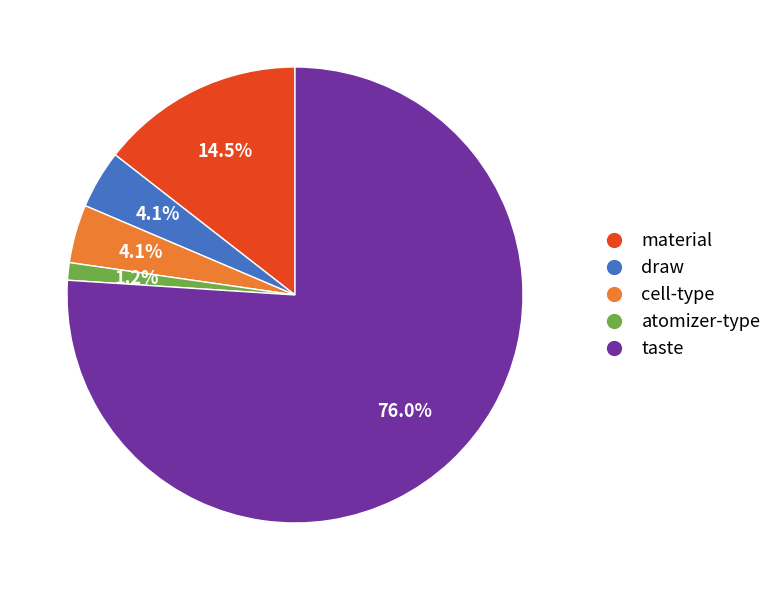

Does any single category account for the majority?

Yes